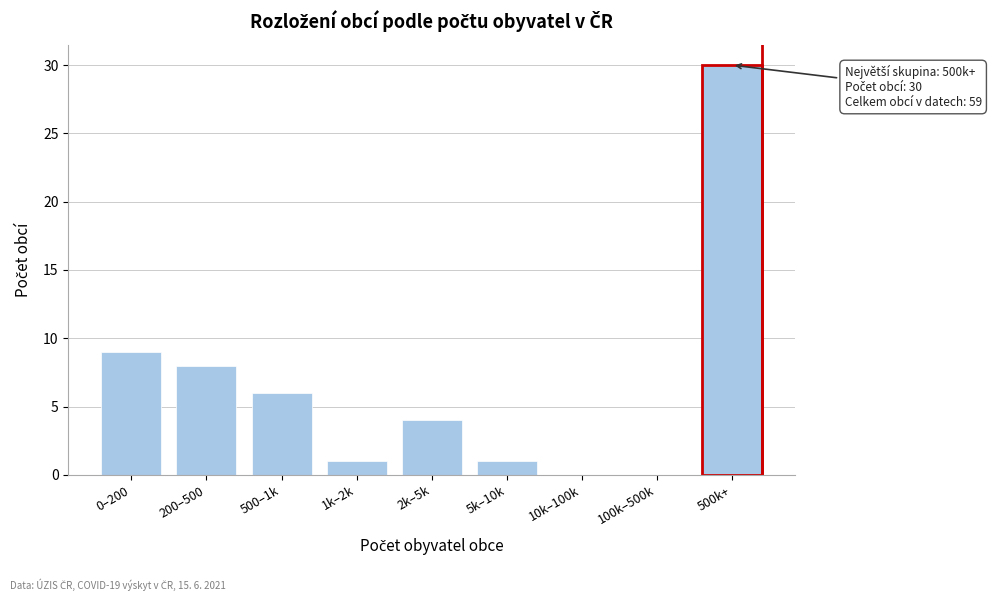

What is the sum of the values at 5k–10k and 2k–5k?

5